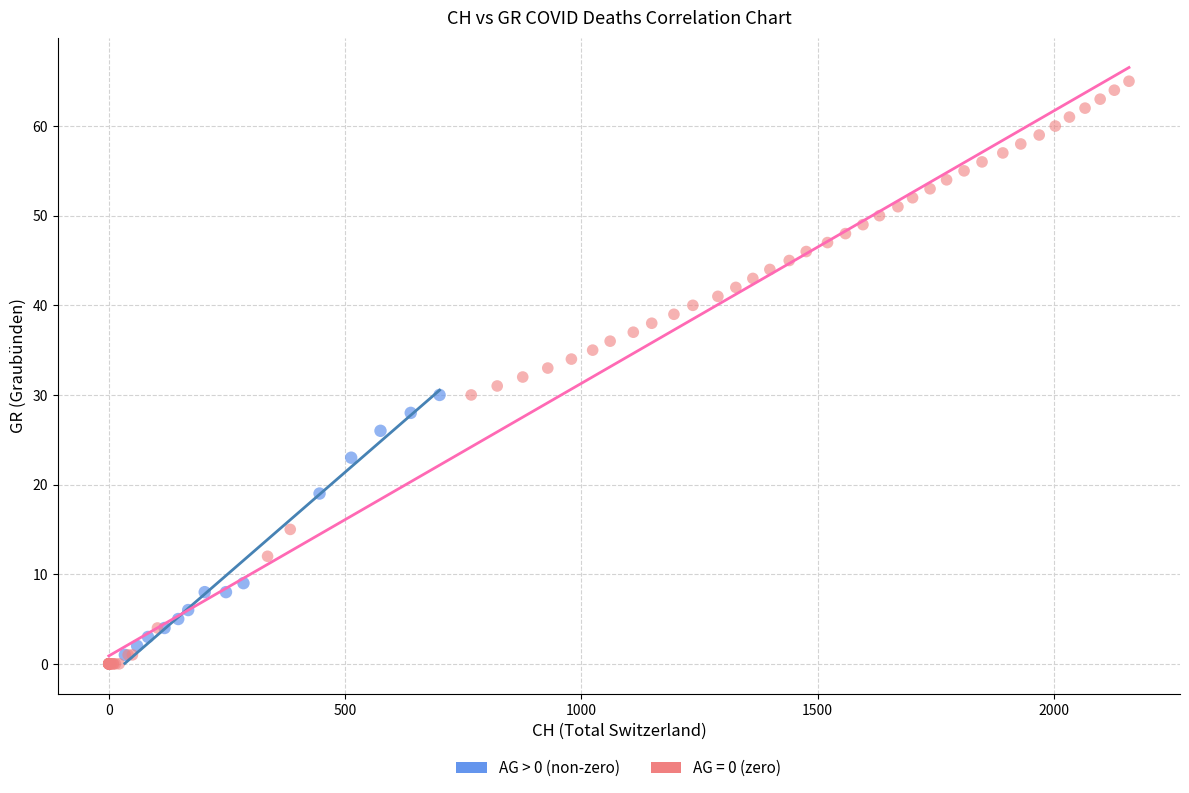

Which series has the widest spread of Y values?

AG = 0 (zero)